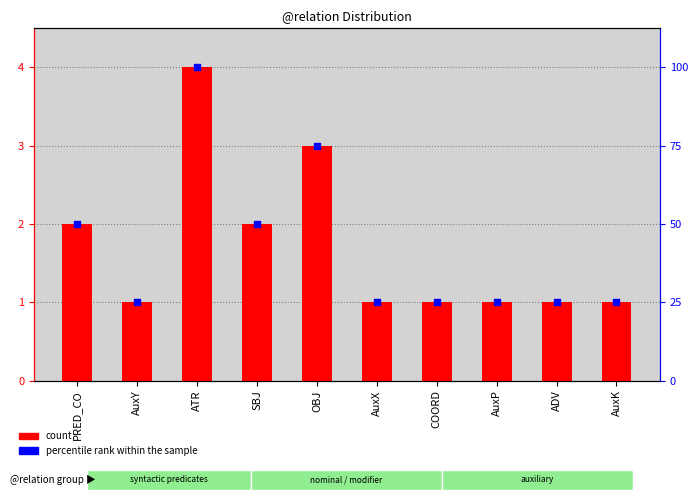

What are all the series names shown in the legend?

count, percentile rank within the sample